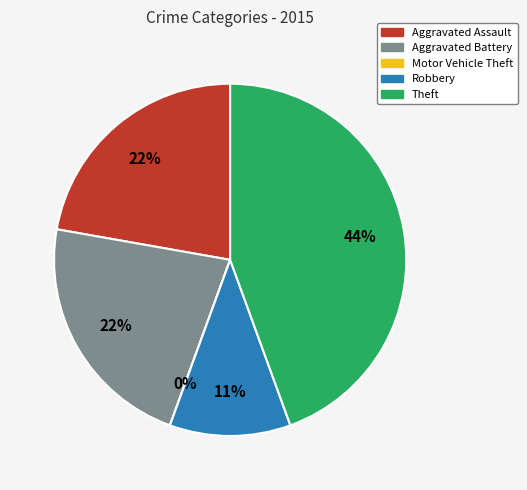

To the nearest percent, what is the average slice percentage?

20%